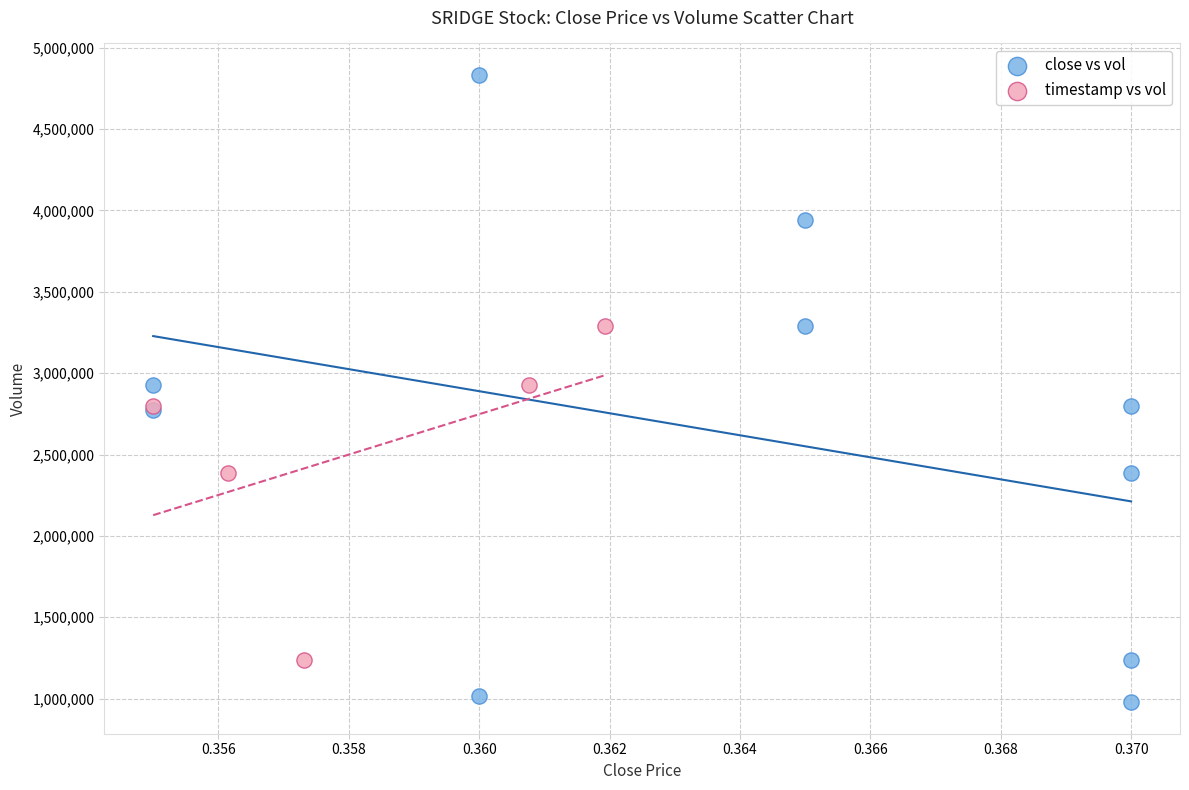

Which series has the widest spread of Y values?

close vs vol